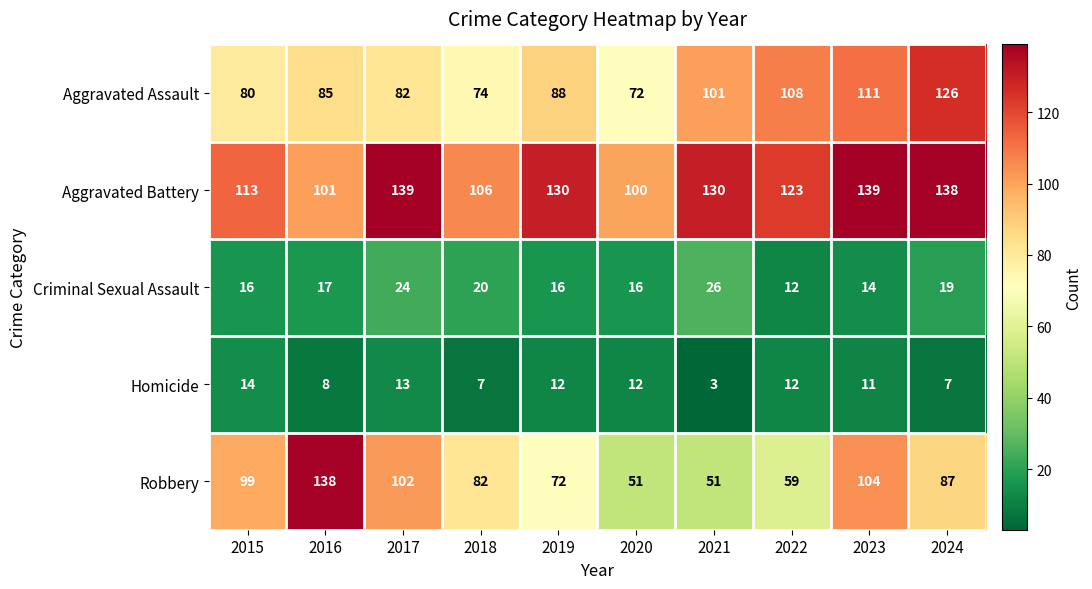

What is the difference between the second highest and minimum values in the Robbery series?

53